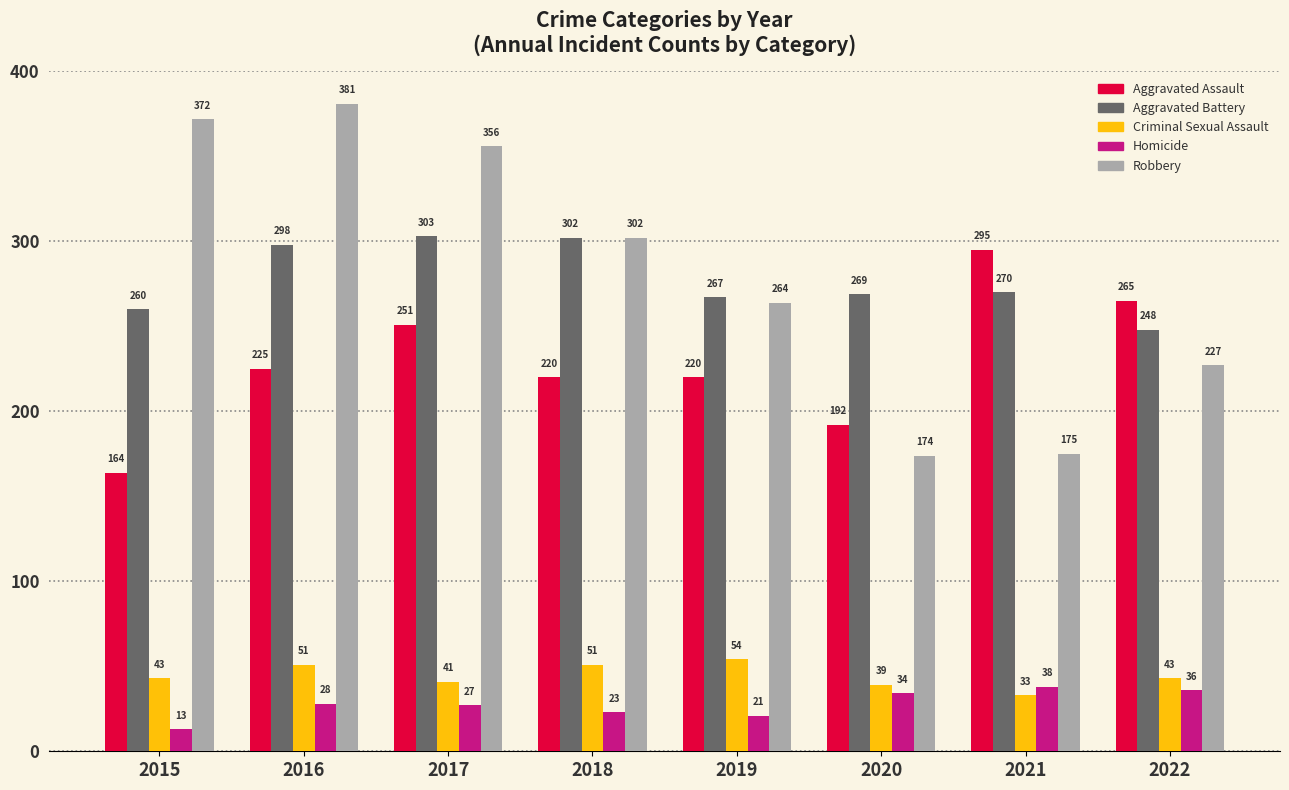

Reading left to right, extract all data points from this chart.

Aggravated Assault: 164	225	251	220	220	192	295	265
Aggravated Battery: 260	298	303	302	267	269	270	248
Criminal Sexual Assault: 43	51	41	51	54	39	33	43
Homicide: 13	28	27	23	21	34	38	36
Robbery: 372	381	356	302	264	174	175	227